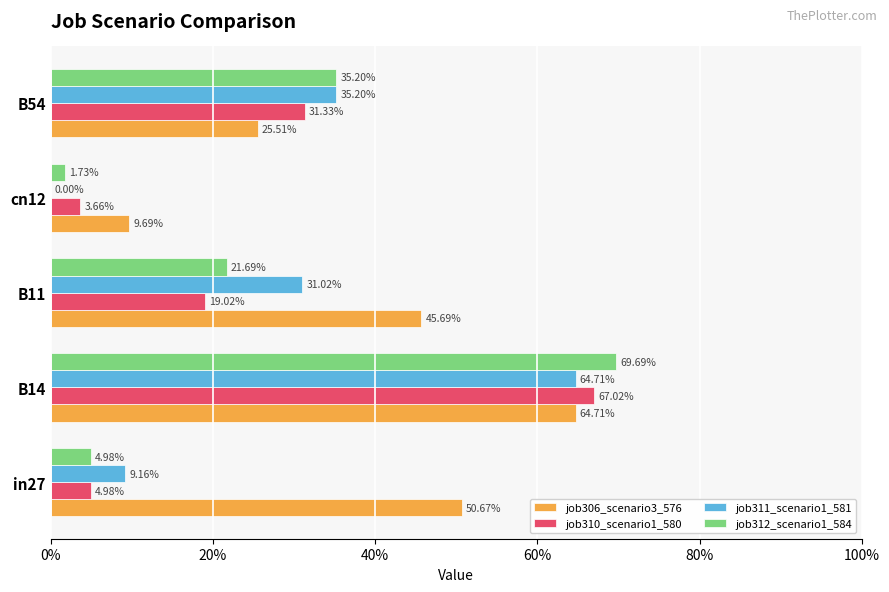

What are all the series names shown in the legend?

job306_scenario3_576, job310_scenario1_580, job311_scenario1_581, job312_scenario1_584